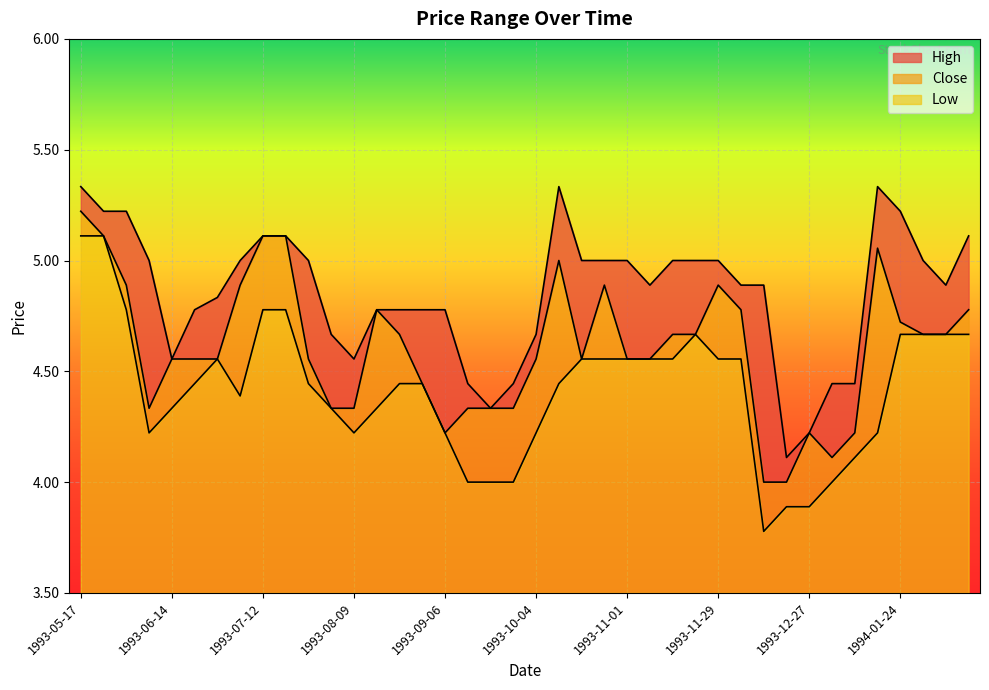

How many lines are shown in the chart?

3